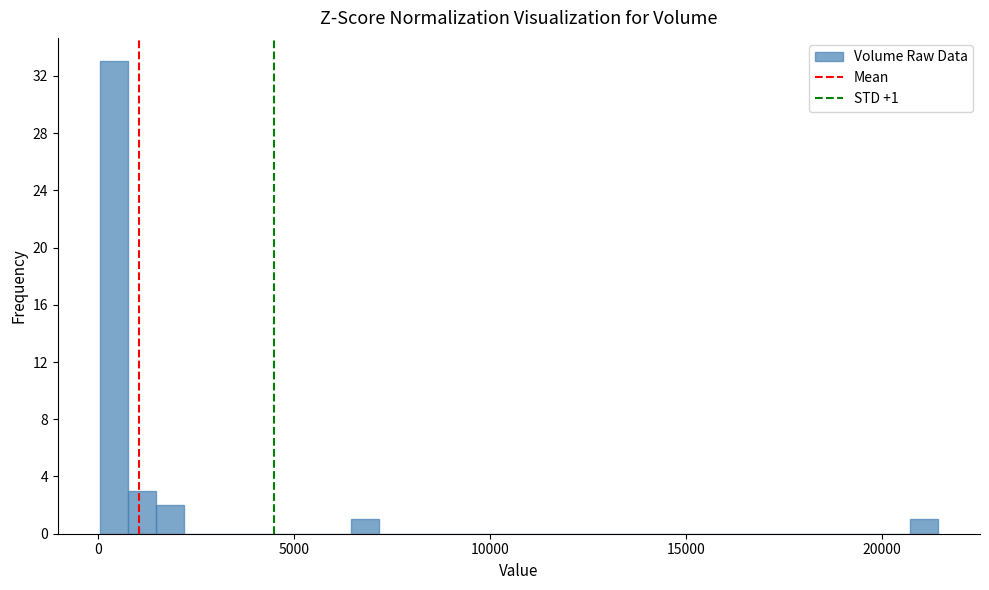

Around what value on the x-axis is the tallest bar? Give the approximate position of its centre, as read against the axis.

500